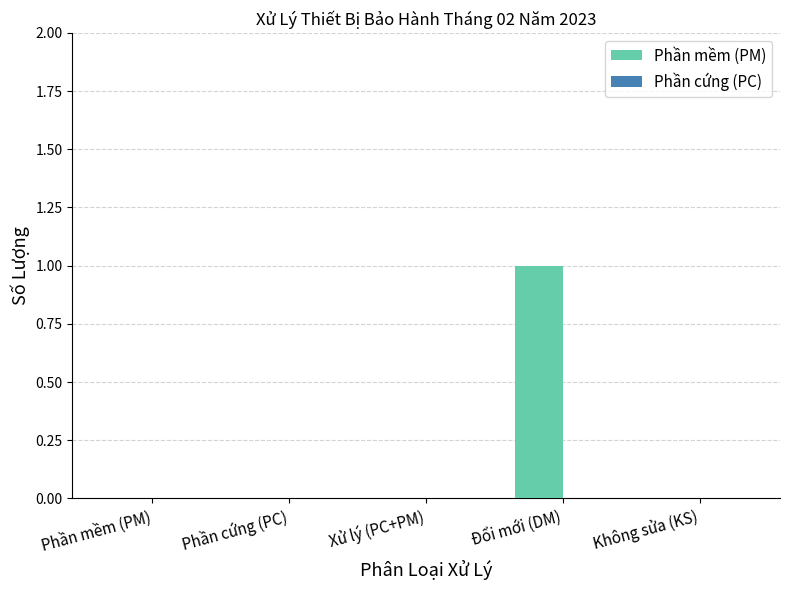

Which category has the highest value across all series?

Đổi mới (DM)